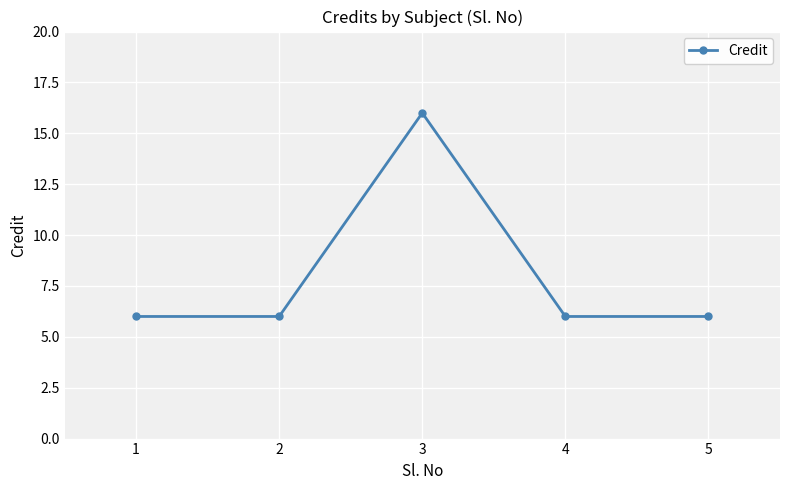

At which category does the data reach its first local peak?

3